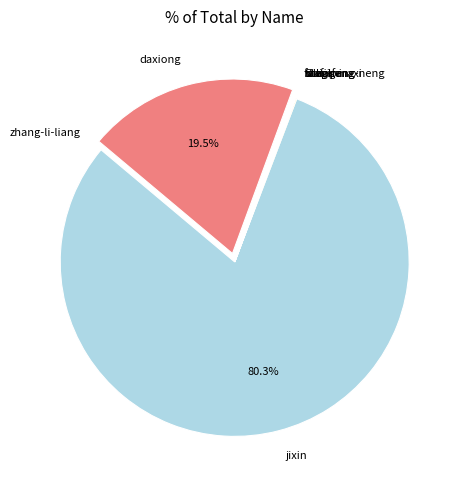

Does jixin represent more than half of the total?

Yes